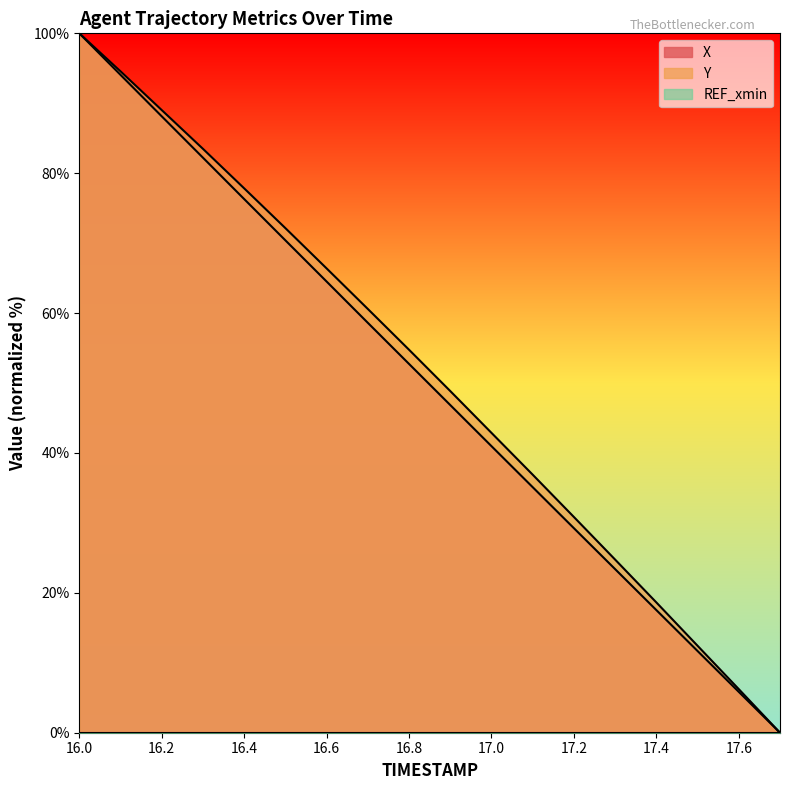

How many distinct data groups are displayed?

3